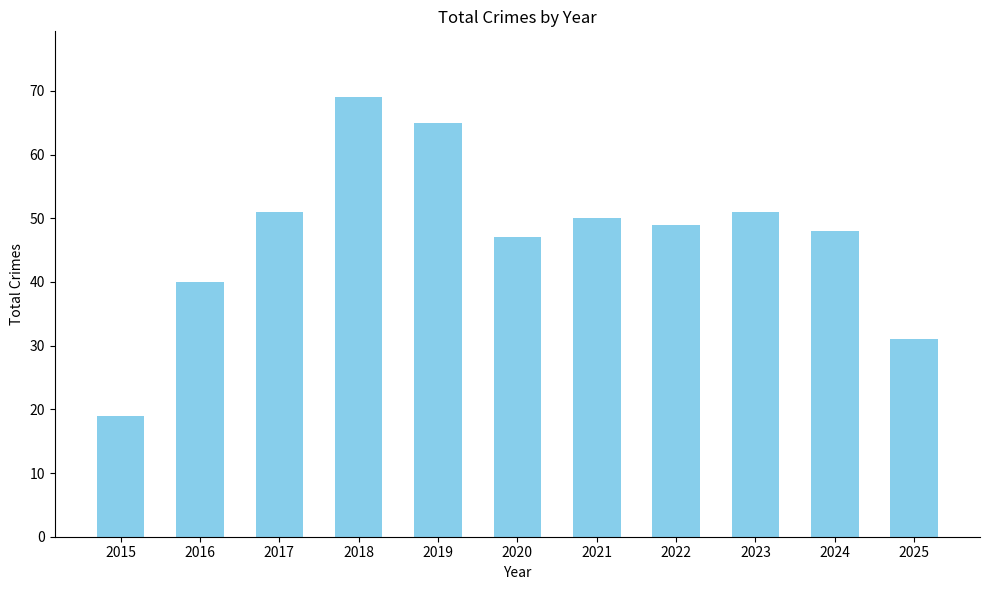

What is the difference between the maximum and minimum values?

50